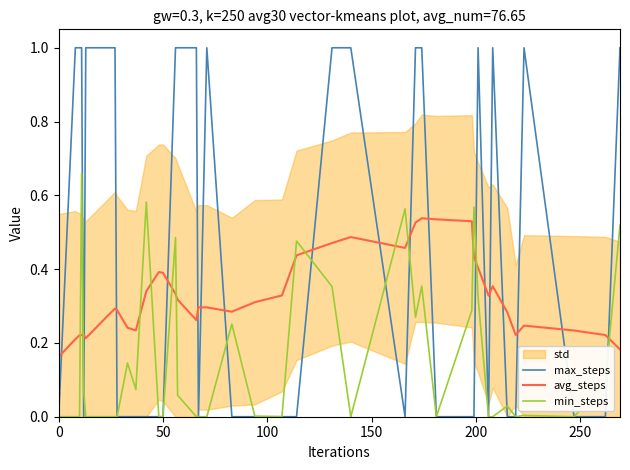

What is the maximum value for max_steps?

1.0